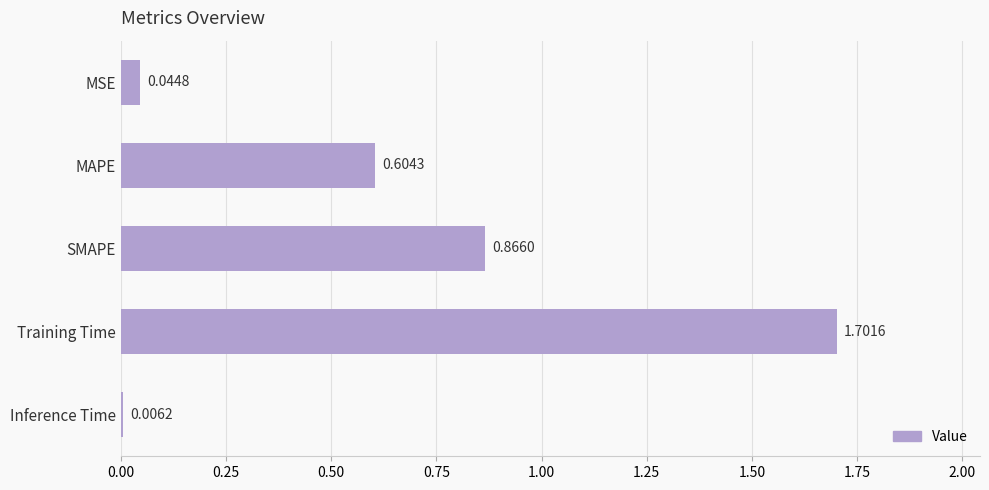

Does the chart contain any negative values?

No